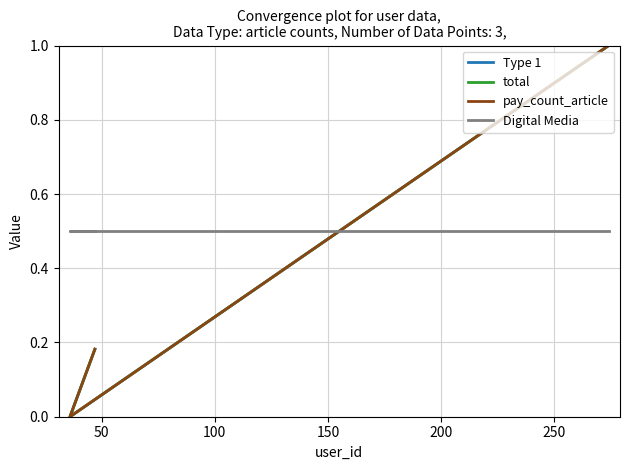

What is the value of the Digital Media point at the 3rd from the left?

0.5